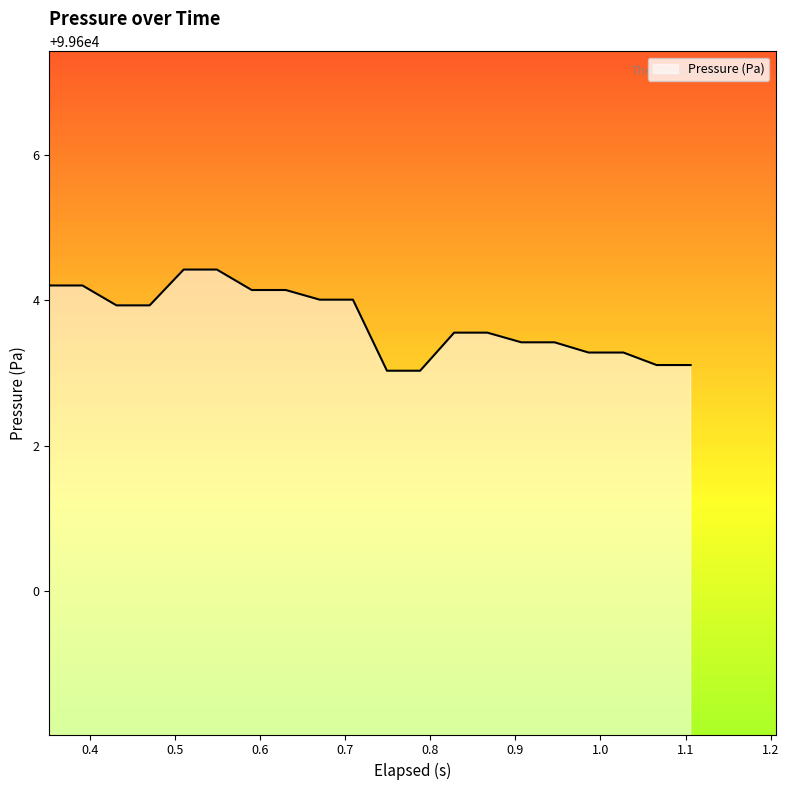

What is the smallest value displayed?

99603.0